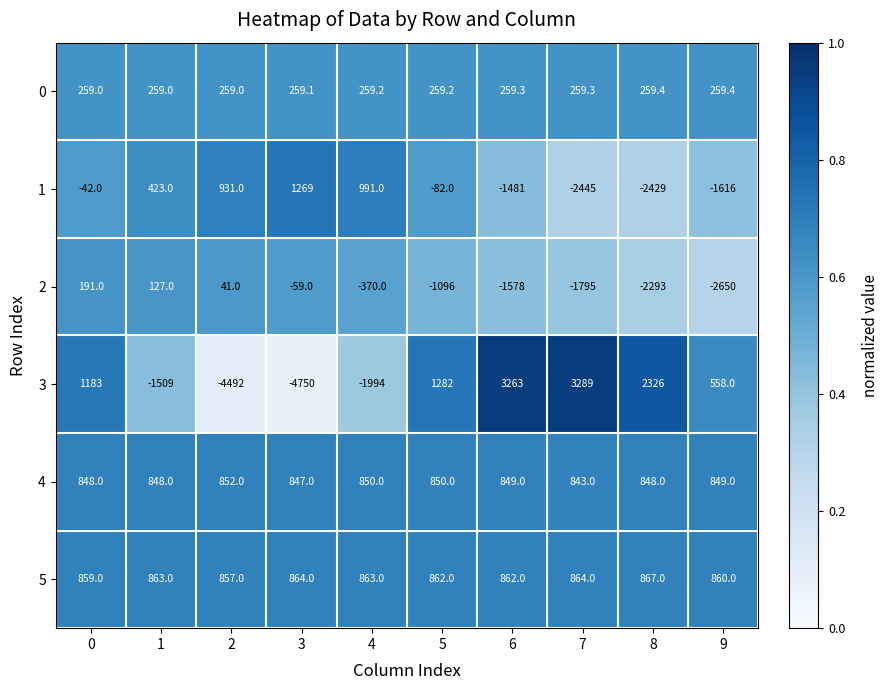

At which label is 1 closest to -588?

5